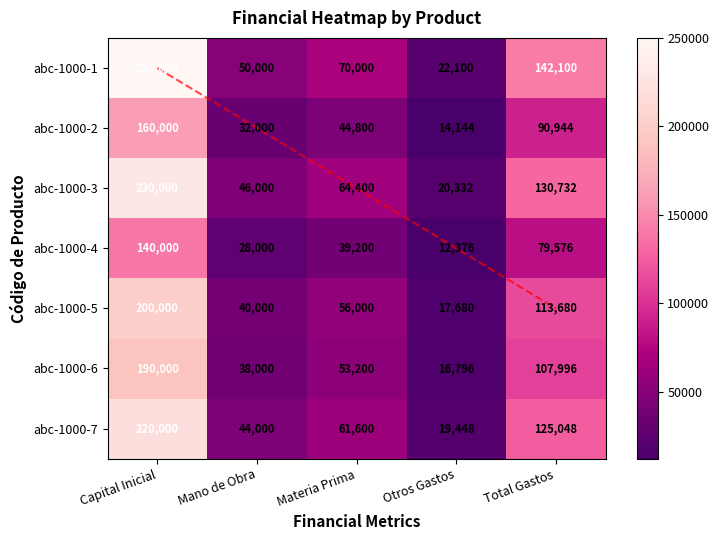

At which label does abc-1000-4 first exceed 39200?

Capital Inicial